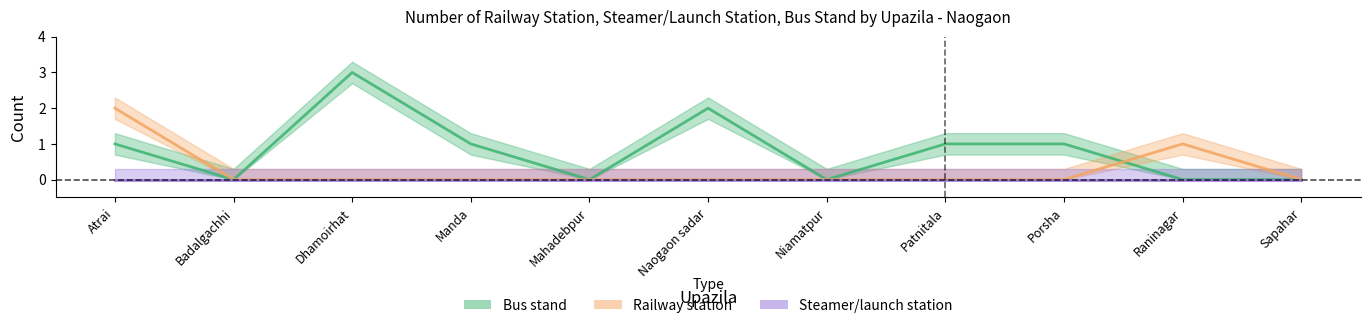

Where is the first local maximum for Railway station?

Raninagar